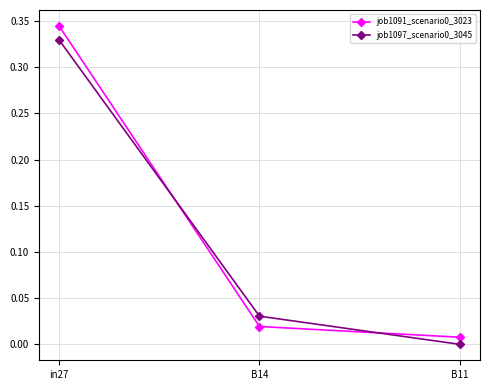

What is the sum of all job1091_scenario0_3023 values?

0.4